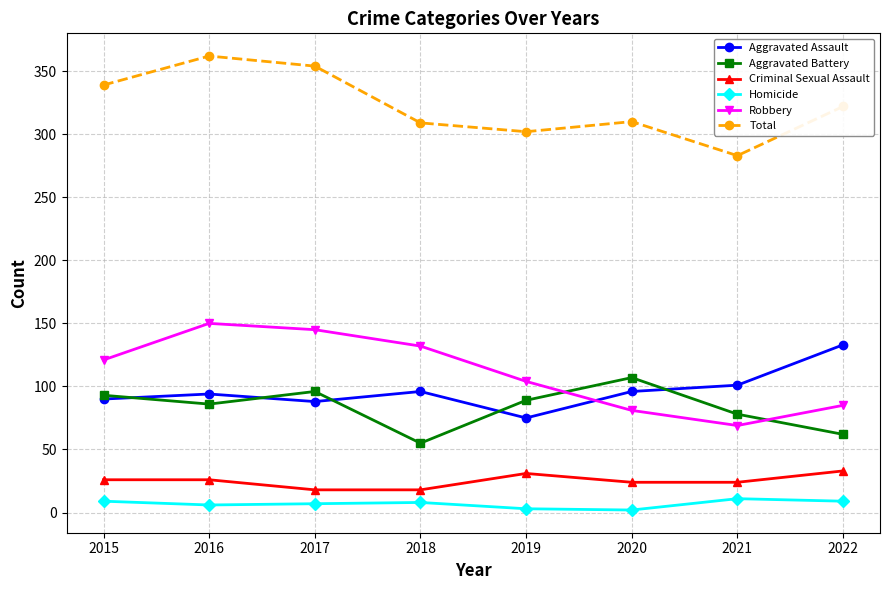

What is the value of the Criminal Sexual Assault point at the 7th from the left?

24